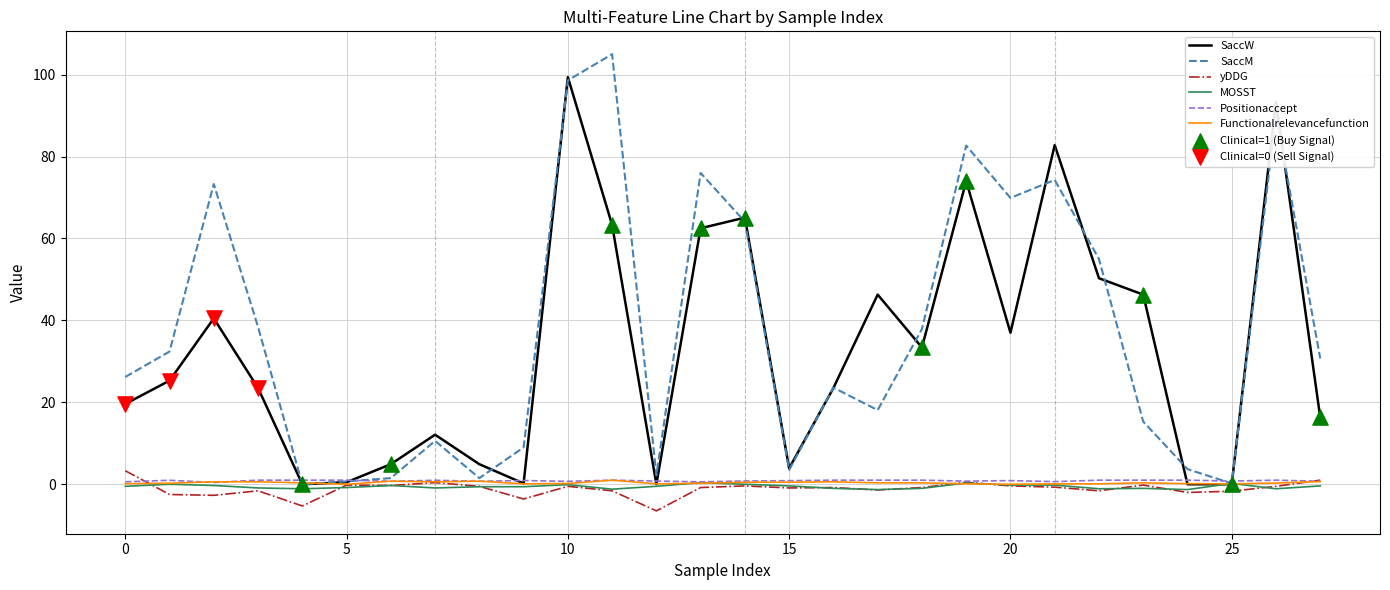

What is the maximum value for SaccM?

105.0